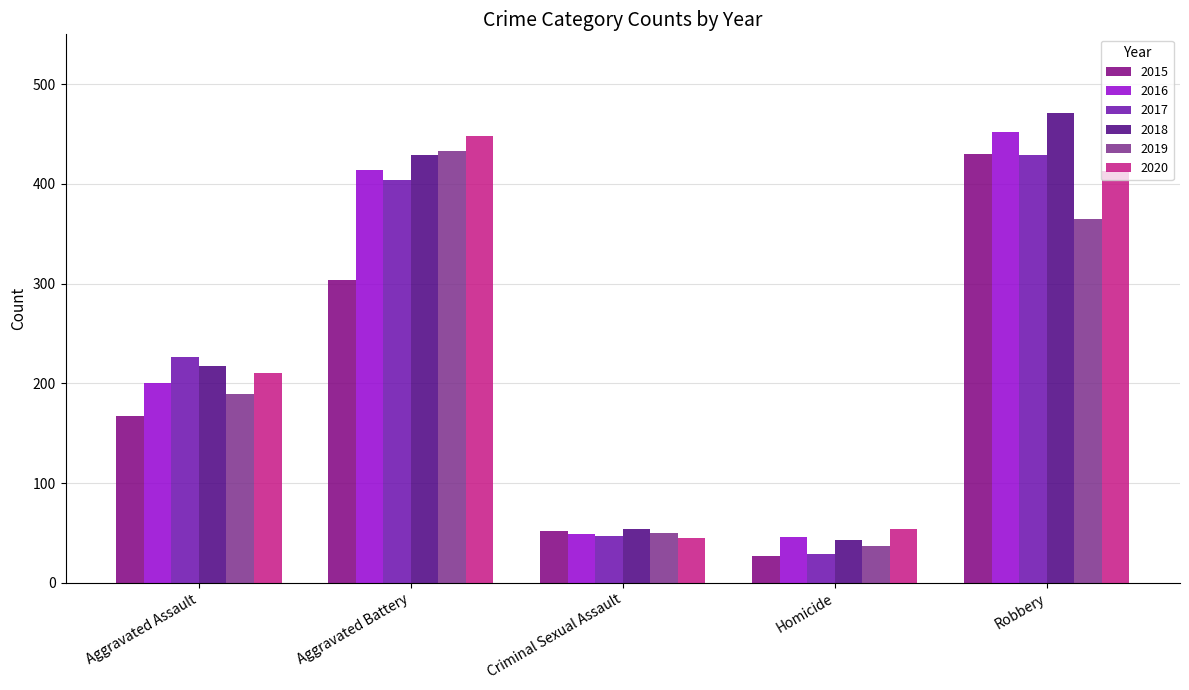

How many data points in 2019 are less than 189?

2